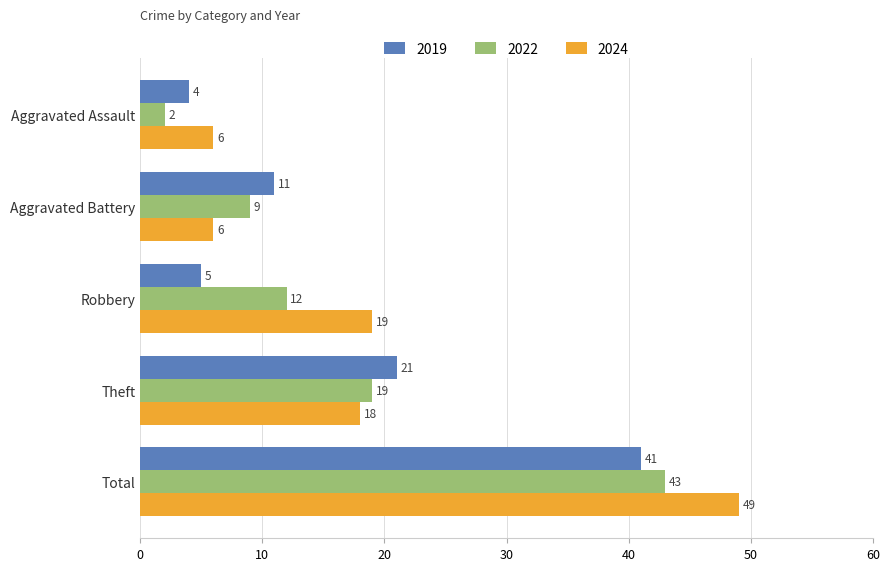

What is the difference between the maximum and minimum values in the 2024 series?

43